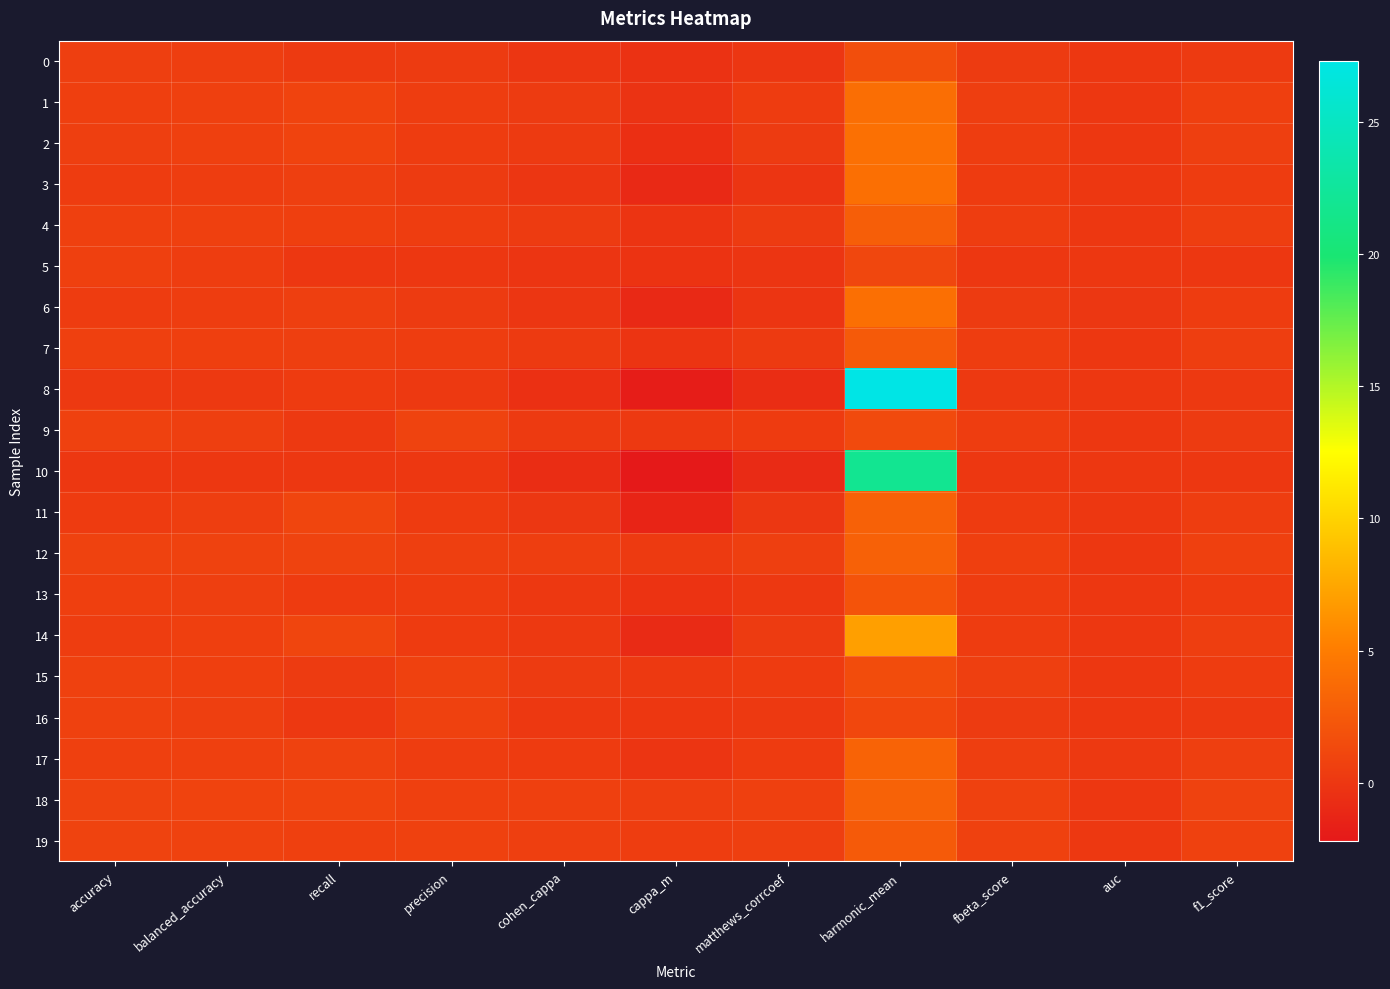

How many series are shown in this chart?

20